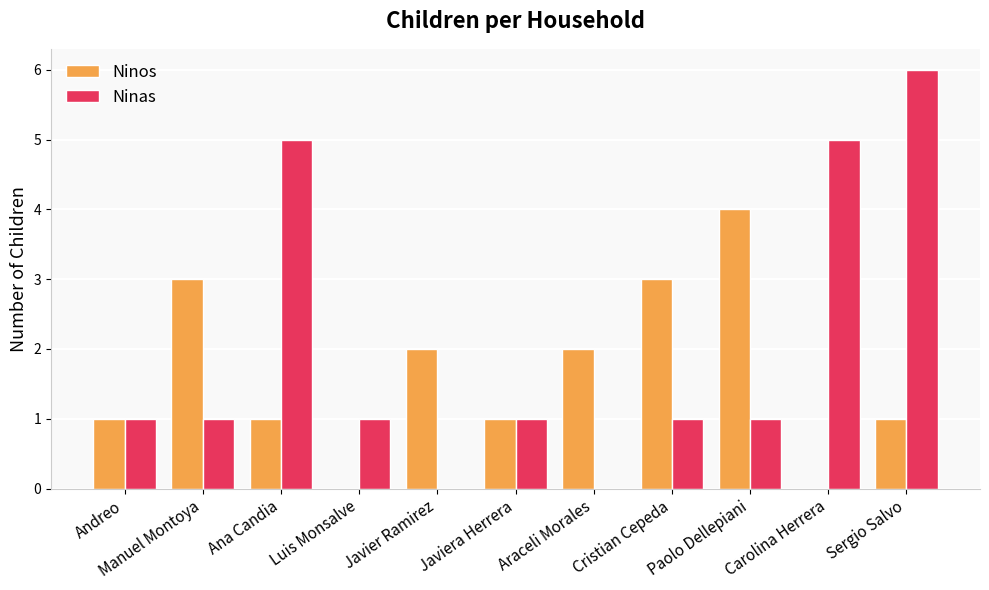

Reading left to right, extract all data points from this chart.

Ninos: 1	3	1	0	2	1	2	3	4	0	1
Ninas: 1	1	5	1	0	1	0	1	1	5	6